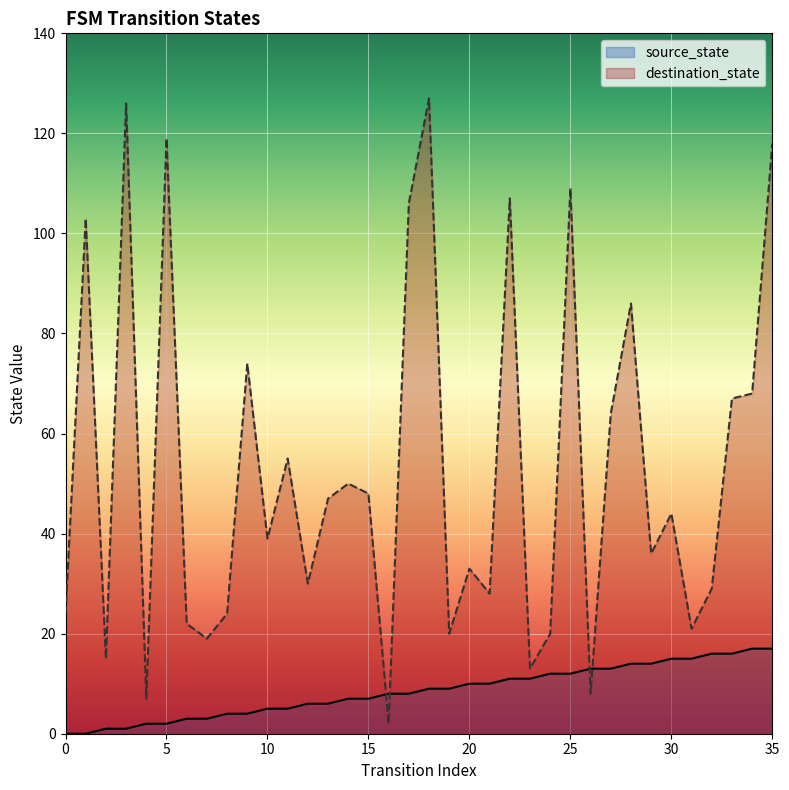

Read the source_state value at 24.

12